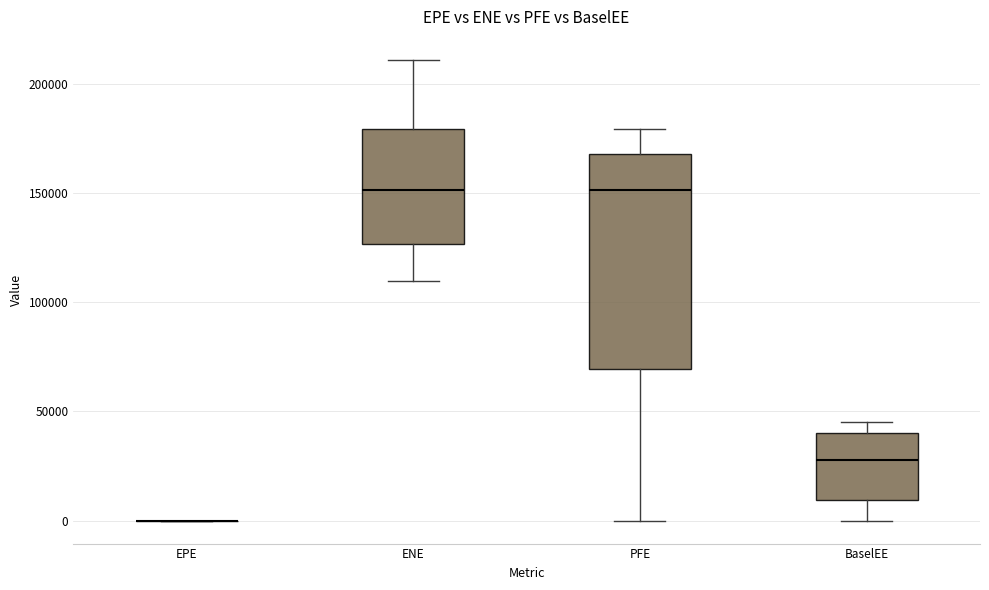

Comparing the boxes themselves (not the whiskers), which one is the tallest?

PFE